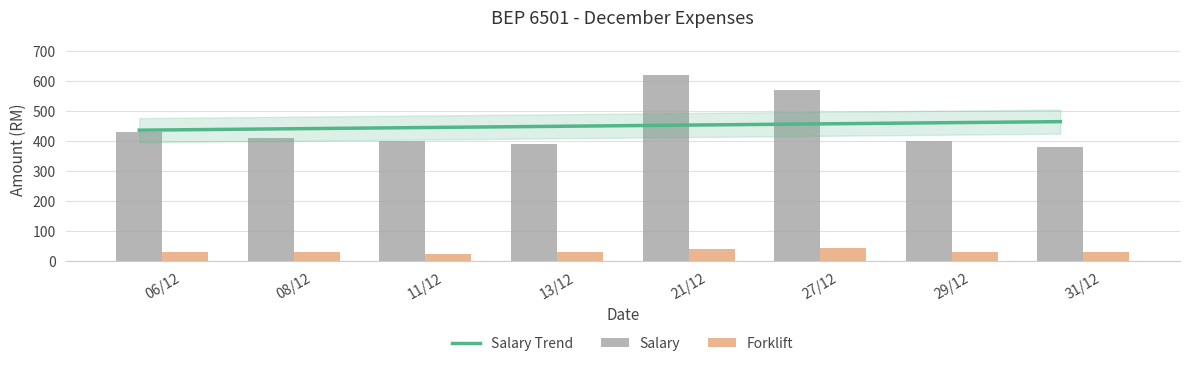

Rank the series by their average value, from lowest to highest.

Forklift, Salary